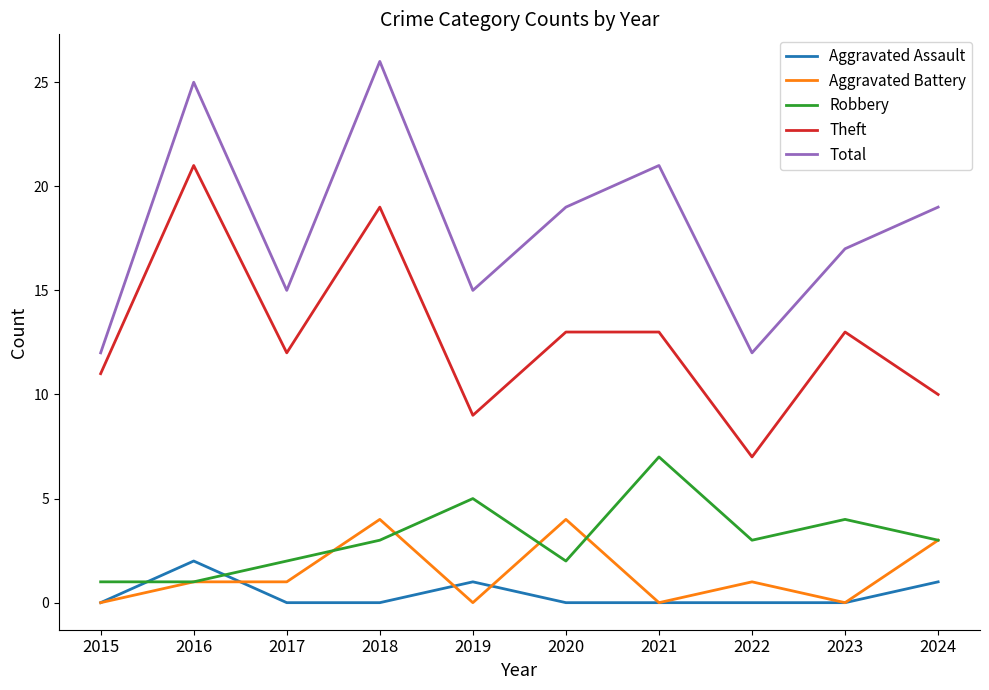

True or false: Total has a value of 17 at 2023.

True